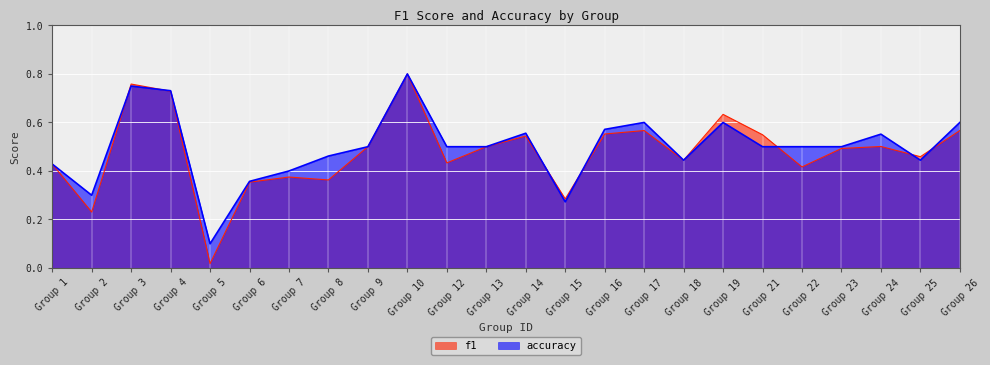

Does the chart display data point markers on the line(s)?

No